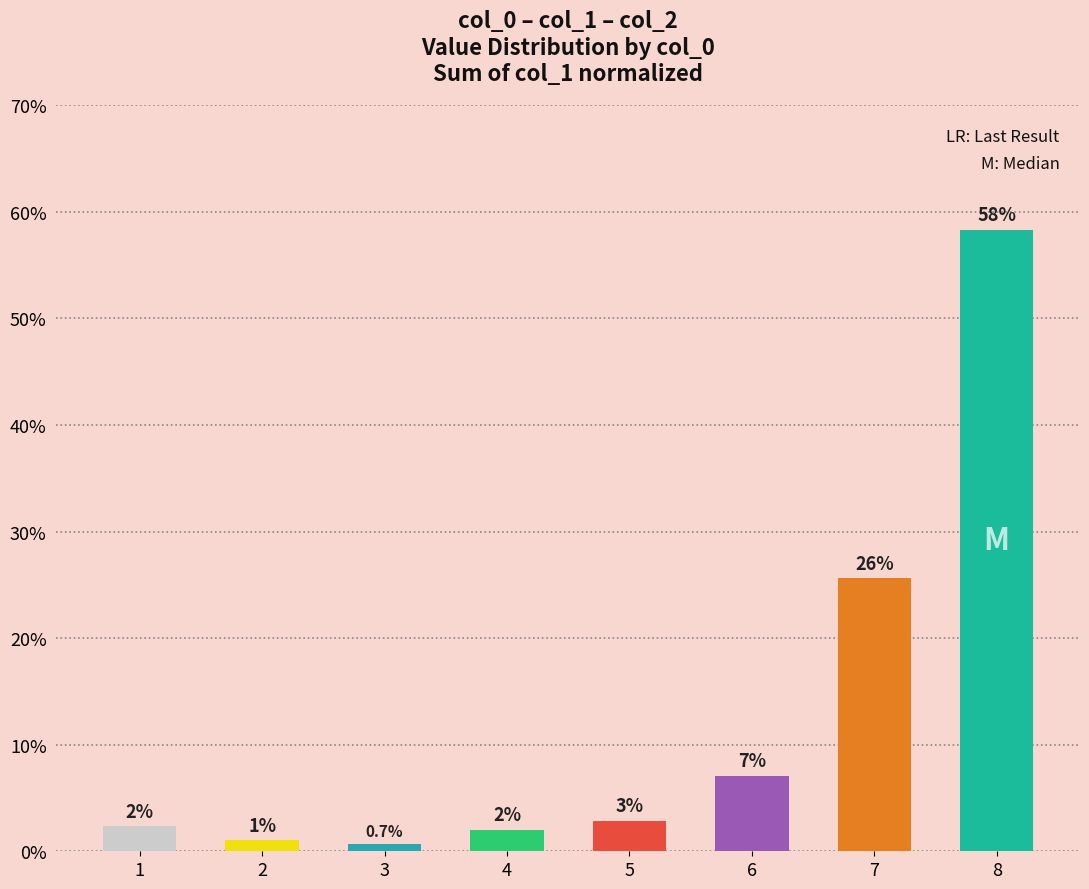

Which label corresponds to the largest value in the chart?

8